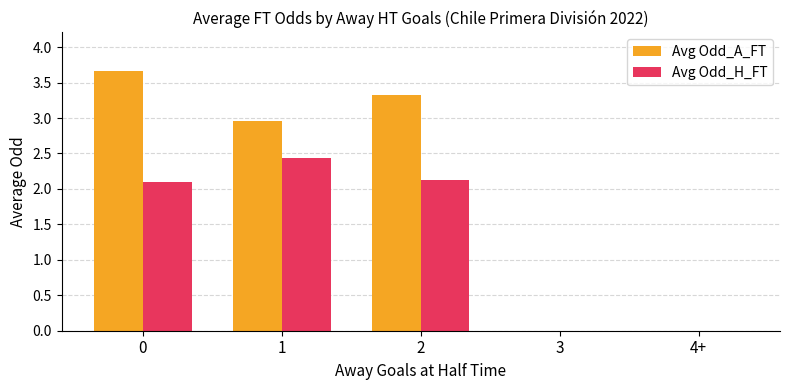

What is the greatest value displayed?

3.7